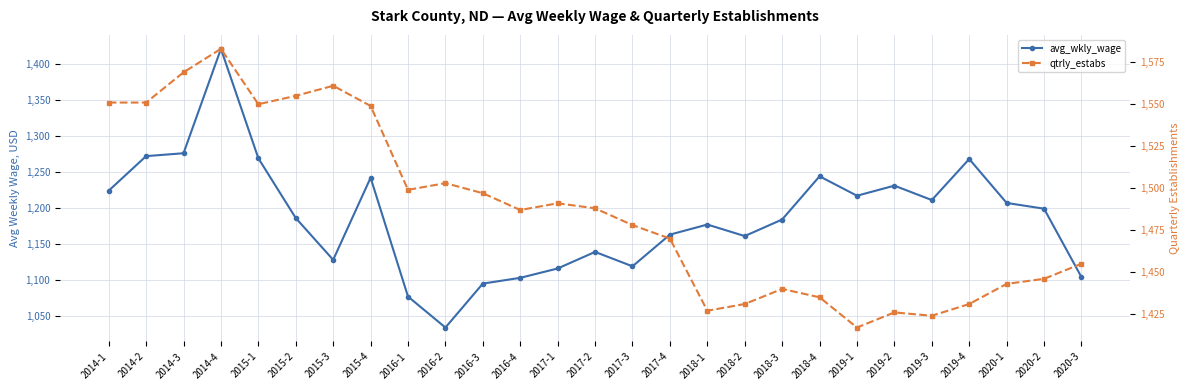

True or false: avg_wkly_wage and qtrly_estabs cross at least once.

False